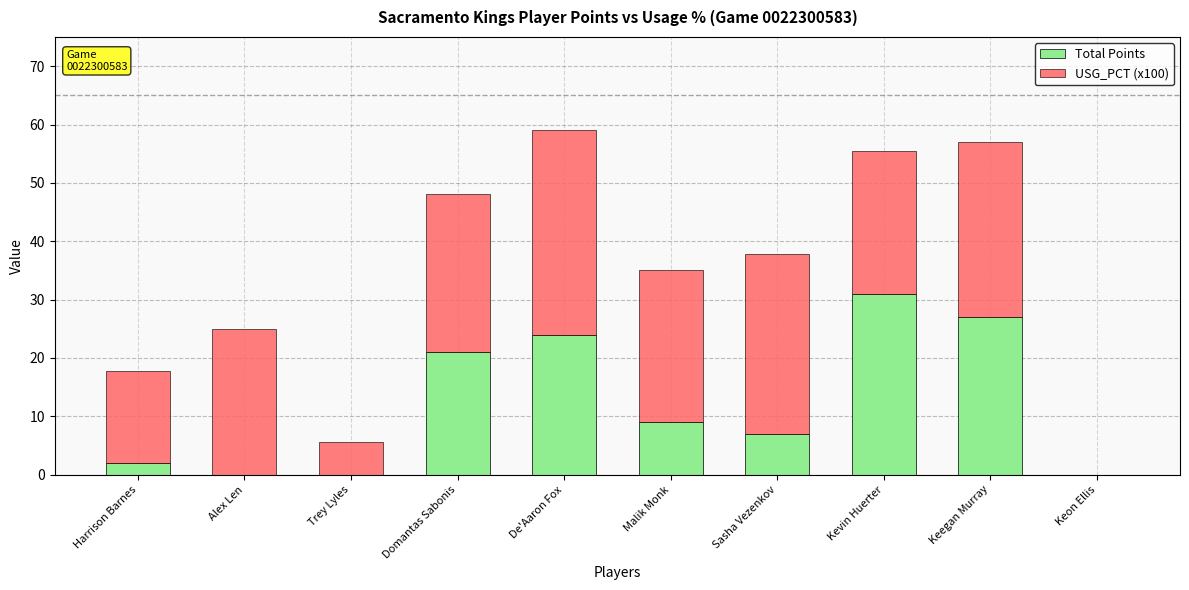

True or false: Total Points has a value of 9.0 at Malik Monk.

True